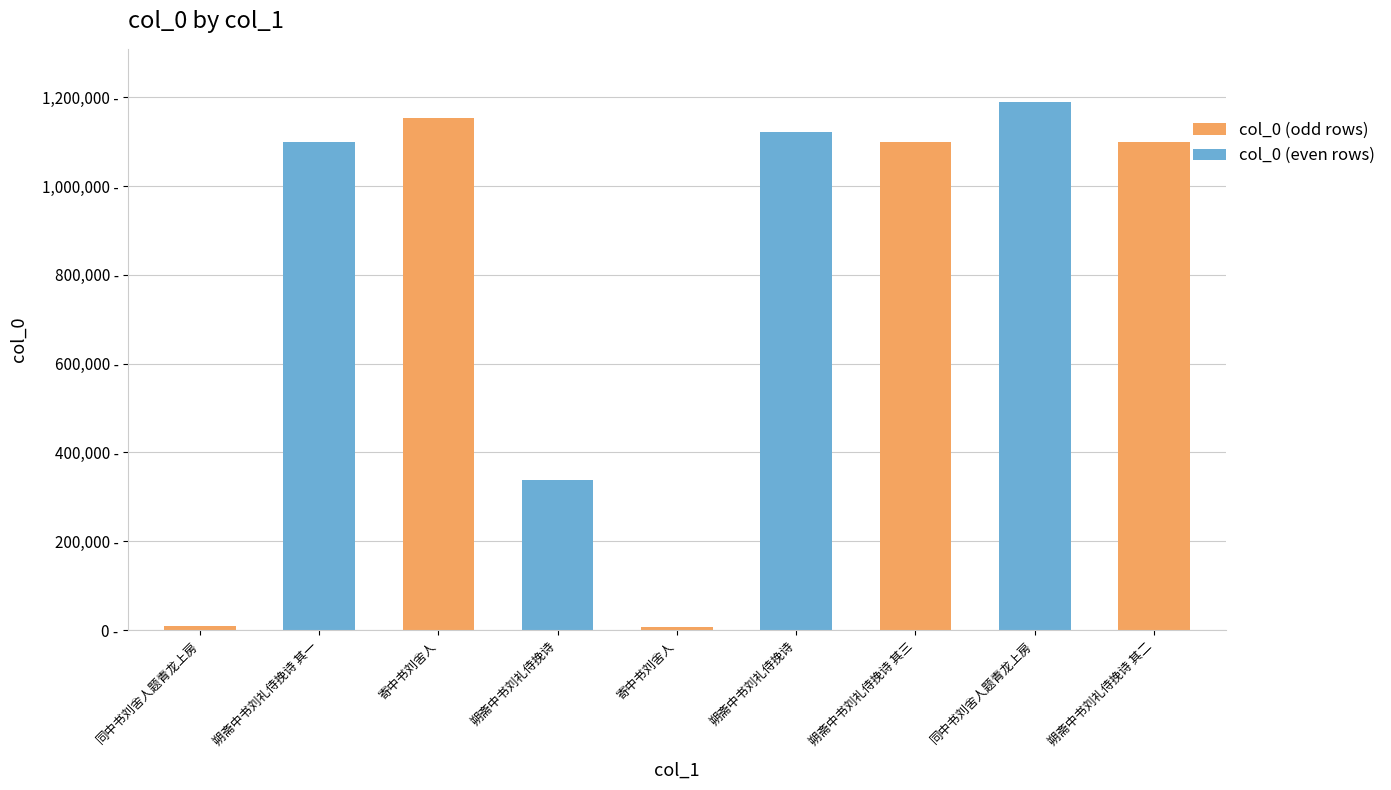

List the labels in order of value, largest first.

同中书刘舍人题青龙上房, 寄中书刘舍人, 朔斋中书刘礼侍挽诗, 朔斋中书刘礼侍挽诗 其三, 朔斋中书刘礼侍挽诗 其二, 朔斋中书刘礼侍挽诗 其一, 朔斋中书刘礼侍挽诗, 同中书刘舍人题青龙上房, 寄中书刘舍人